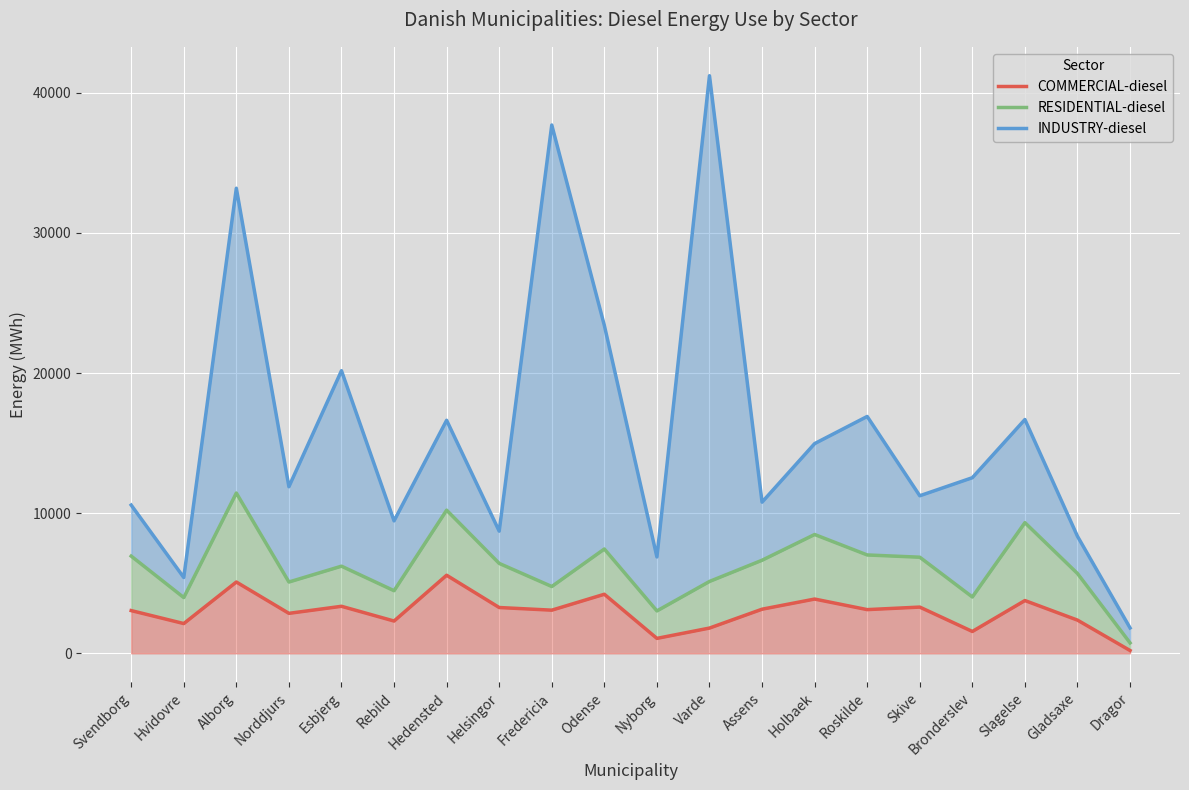

How many lines are shown in the chart?

3